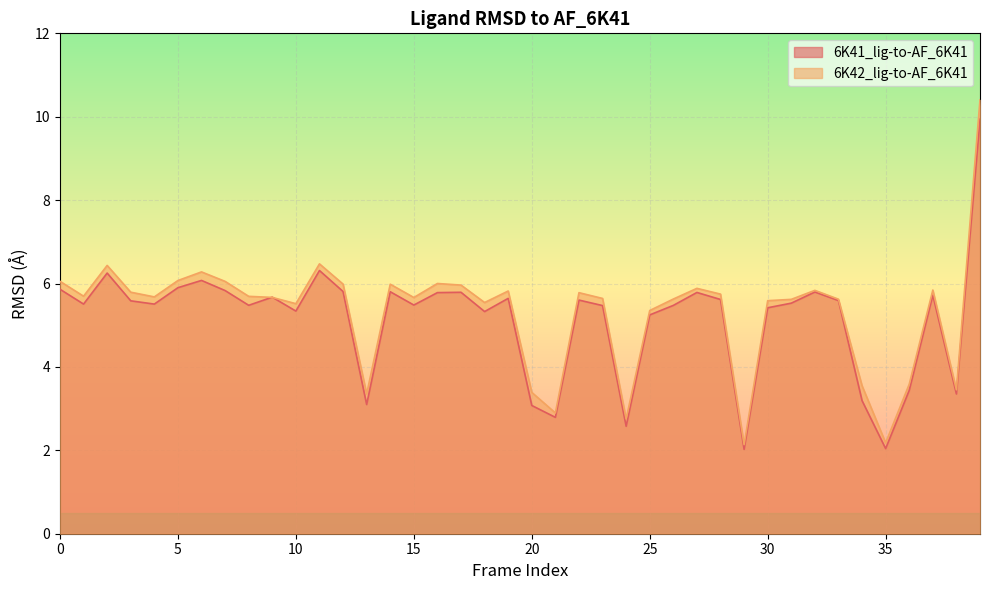

Is it true that 6K42_lig-to-AF_6K41 equals 3.8 at 7?

False